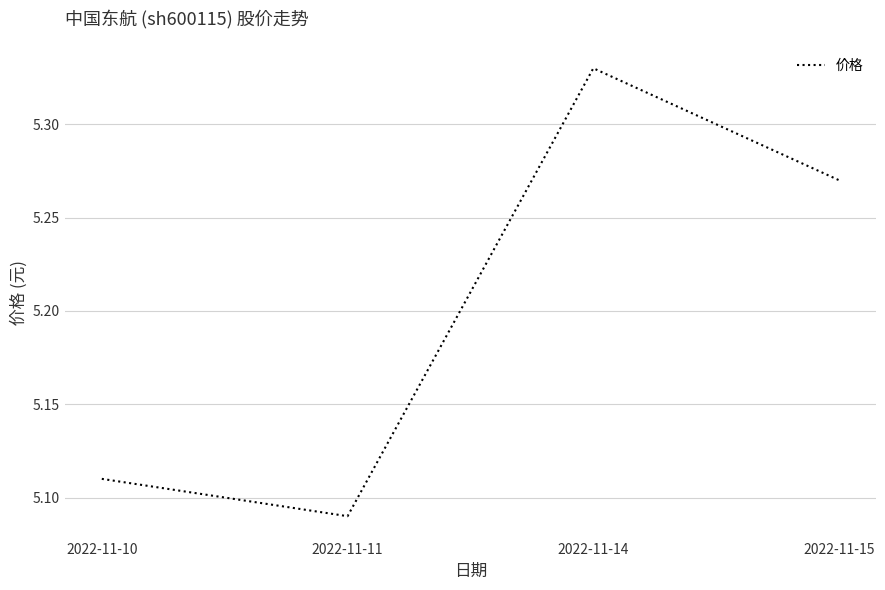

Count the values in the range 5 to 6.

4